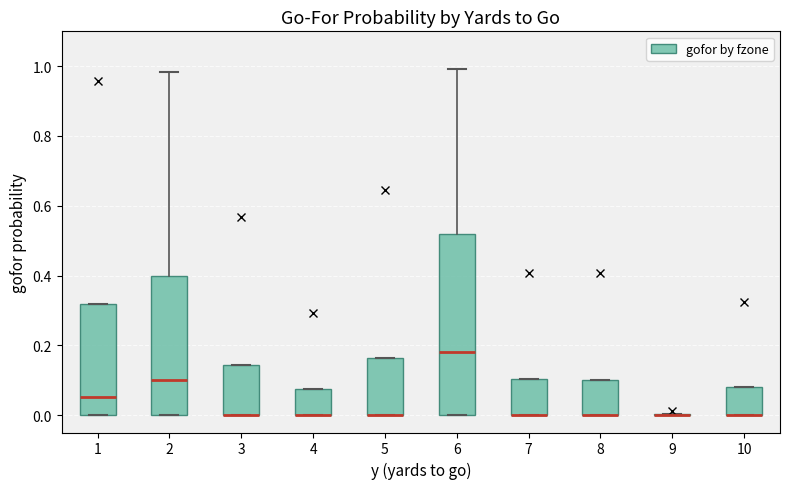

Reading left to right, transcribe this box plot: for each box, give where its median line is, the range the box spans, and where its two whiskers end, as read against the y-axis. The values are not printed on the chart, so give them approximately, as read against the axis.

1: median 0.06, box 0.00 to 0.32, whiskers 0.00 to 0.32
2: median 0.10, box 0.00 to 0.40, whiskers 0.00 to 0.98
3: median 0.00 (drawn on the box's lower edge), box 0.00 to 0.14, whiskers 0.00 to 0.14
4: median 0.00 (drawn on the box's lower edge), box 0.00 to 0.08, whiskers 0.00 to 0.08
5: median 0.00 (drawn on the box's lower edge), box 0.00 to 0.16, whiskers 0.00 to 0.16
6: median 0.18, box 0.00 to 0.52, whiskers 0.00 to 1.00
7: median 0.00 (drawn on the box's lower edge), box 0.00 to 0.10, whiskers 0.00 to 0.10
8: median 0.00 (drawn on the box's lower edge), box 0.00 to 0.10, whiskers 0.00 to 0.10
9: box collapsed to a line at 0.00, whiskers 0.00 to 0.00
10: median 0.00 (drawn on the box's lower edge), box 0.00 to 0.08, whiskers 0.00 to 0.08